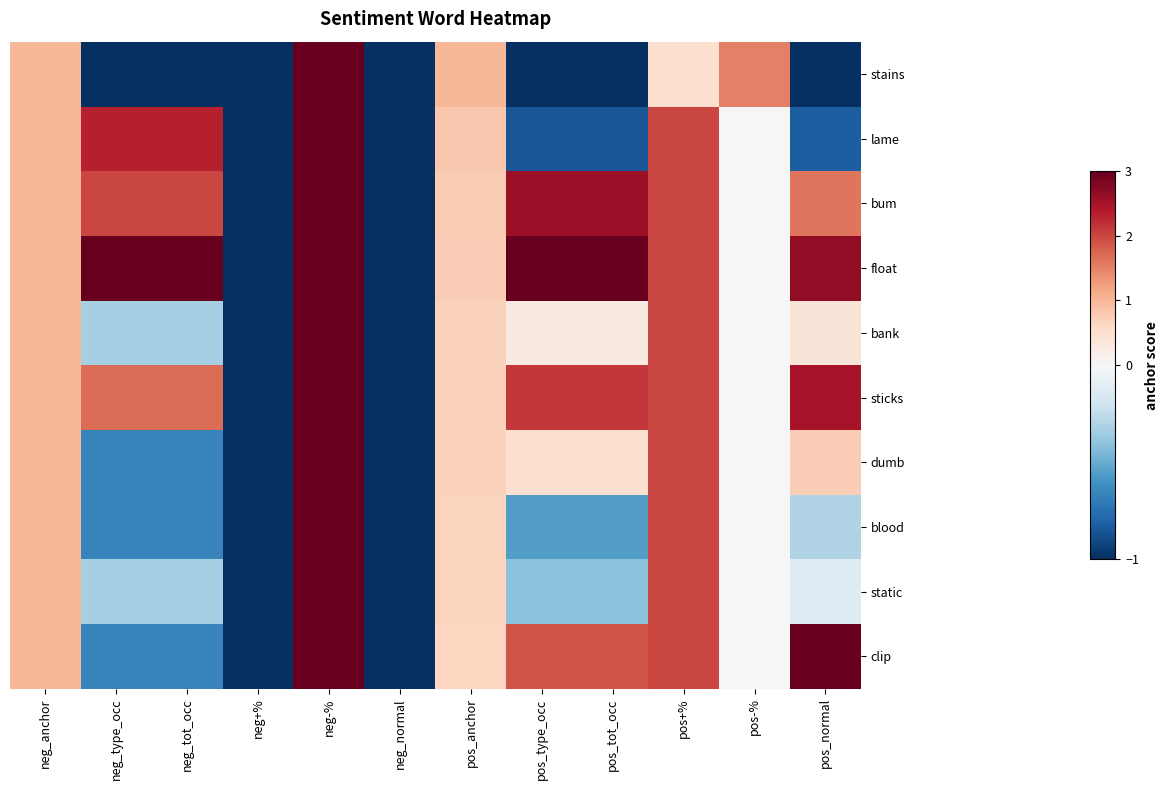

At how many categories does at least one series exceed 2?

6